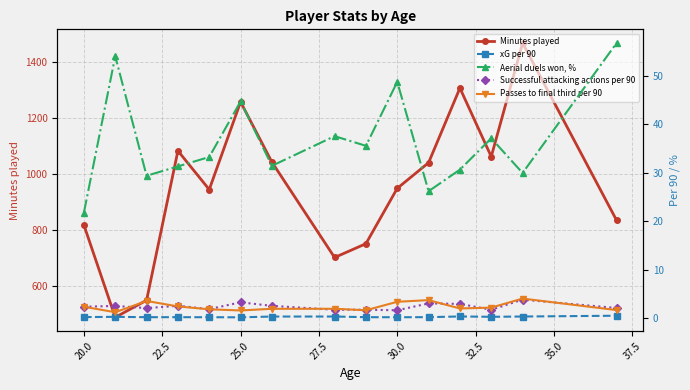

In Minutes played, how many points are lower than both neighbors (excluding endpoints)?

4